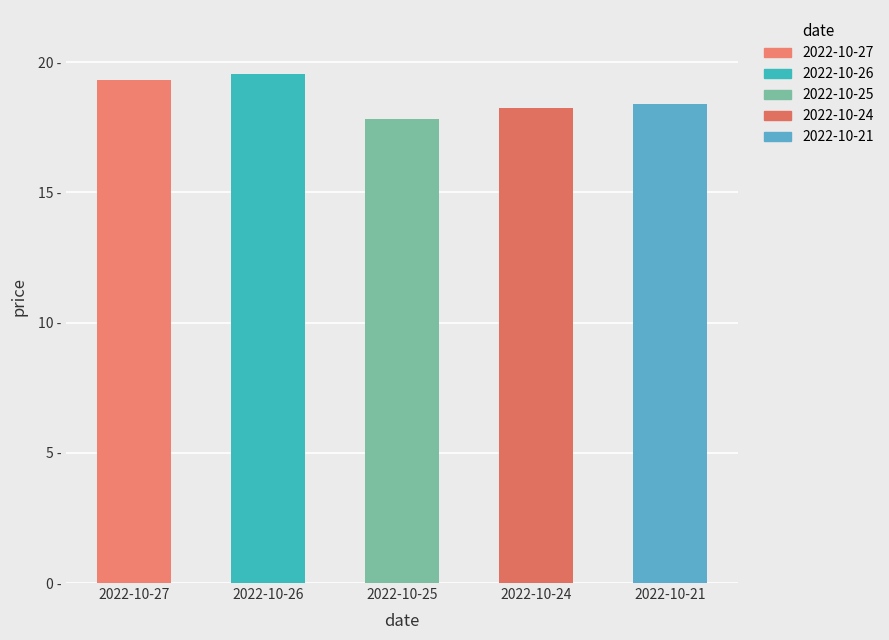

Is it true that the value at 2022-10-21 is 18.4?

True